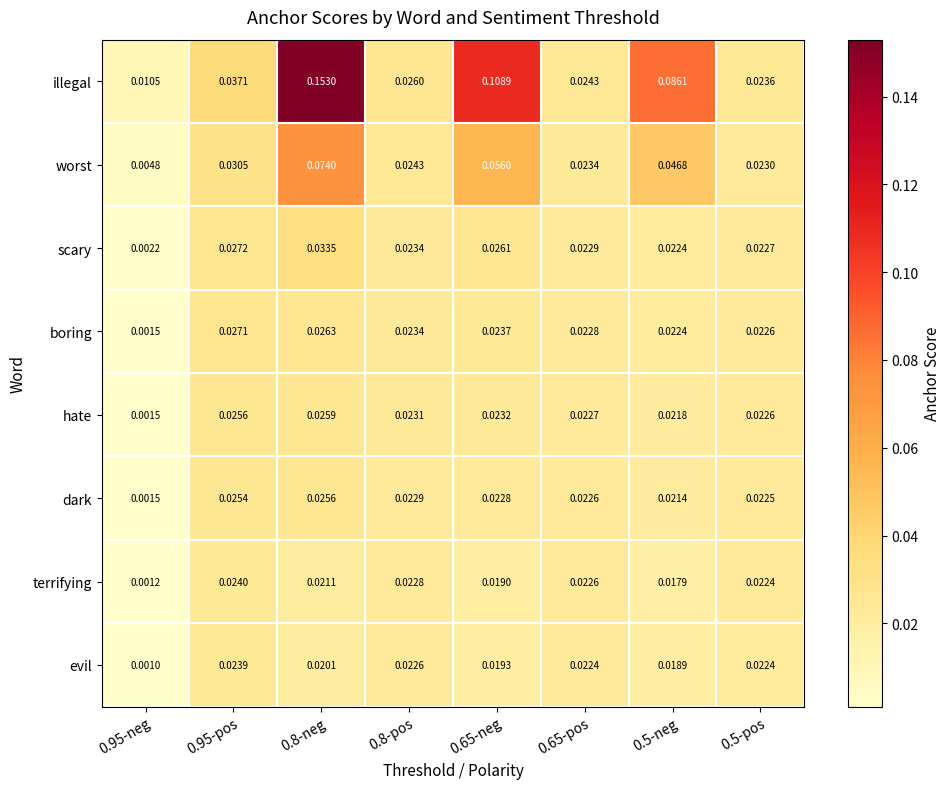

At which category is the sum across all series the highest?

0.8-neg